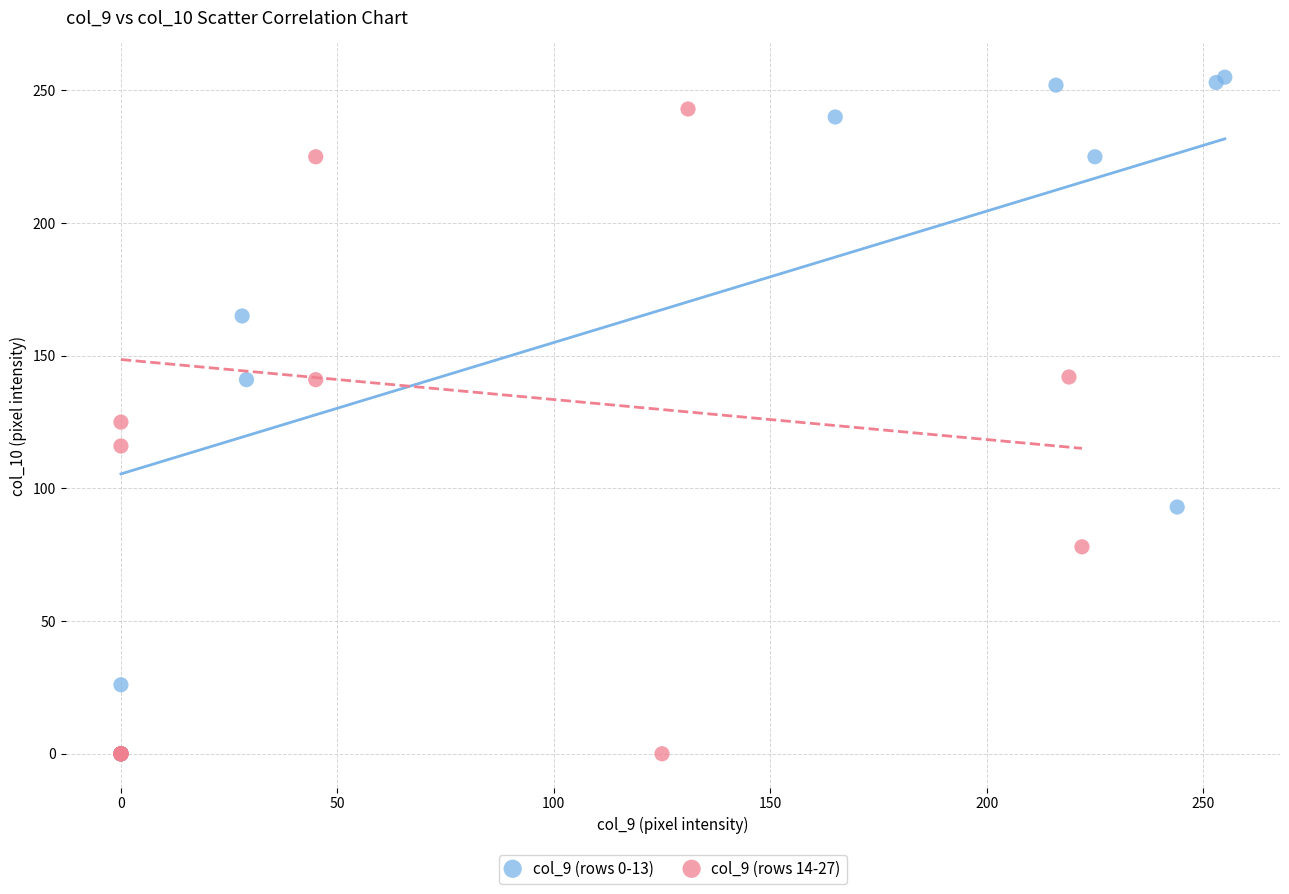

Which series has the widest spread of Y values?

col_9 (rows 0-13)